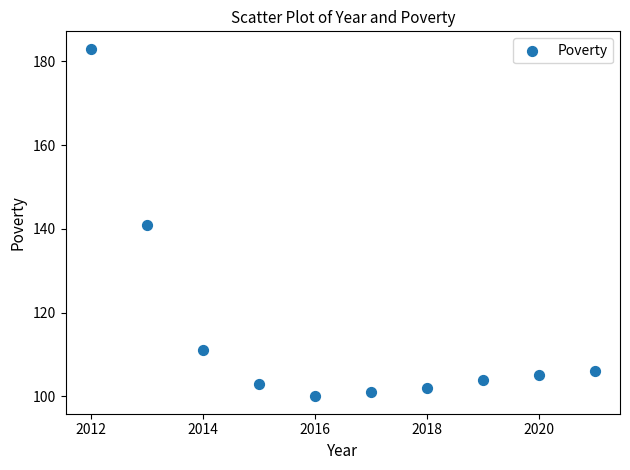

What is the range of Y values (max minus min)?

83